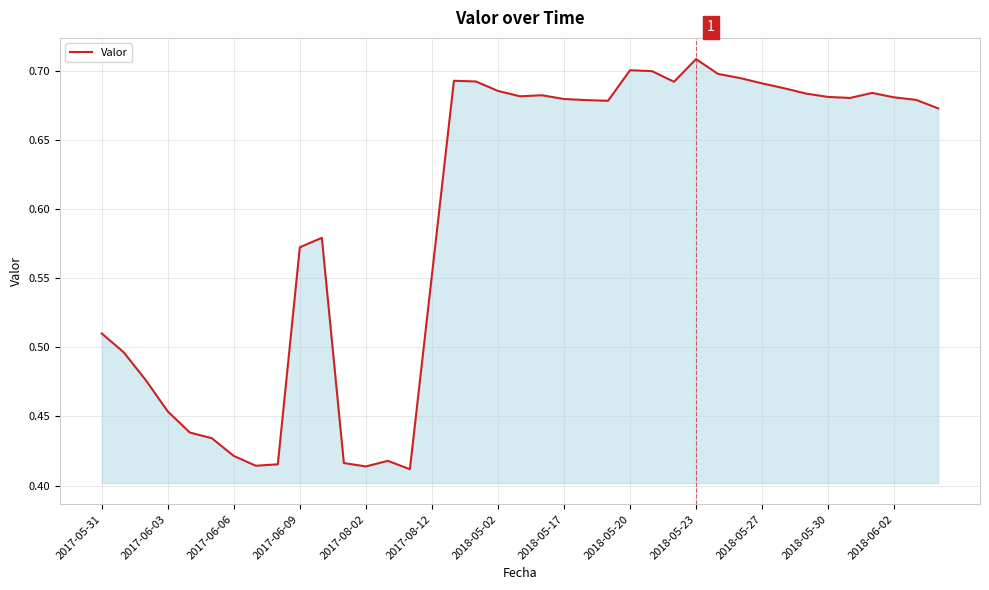

What is the value of the 11th point from the left?

0.6